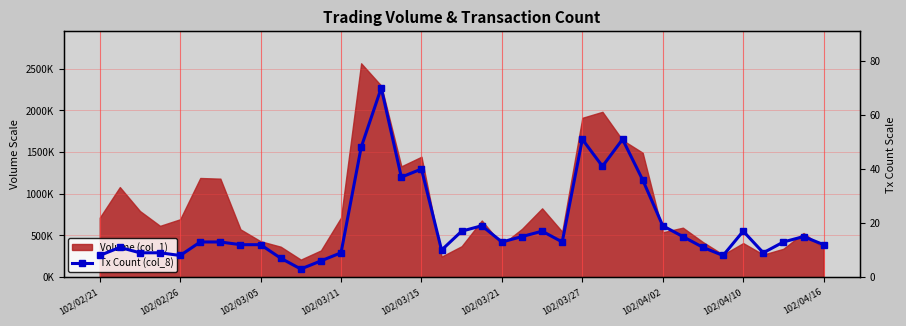

What is the label of the 19th point from the right?

18